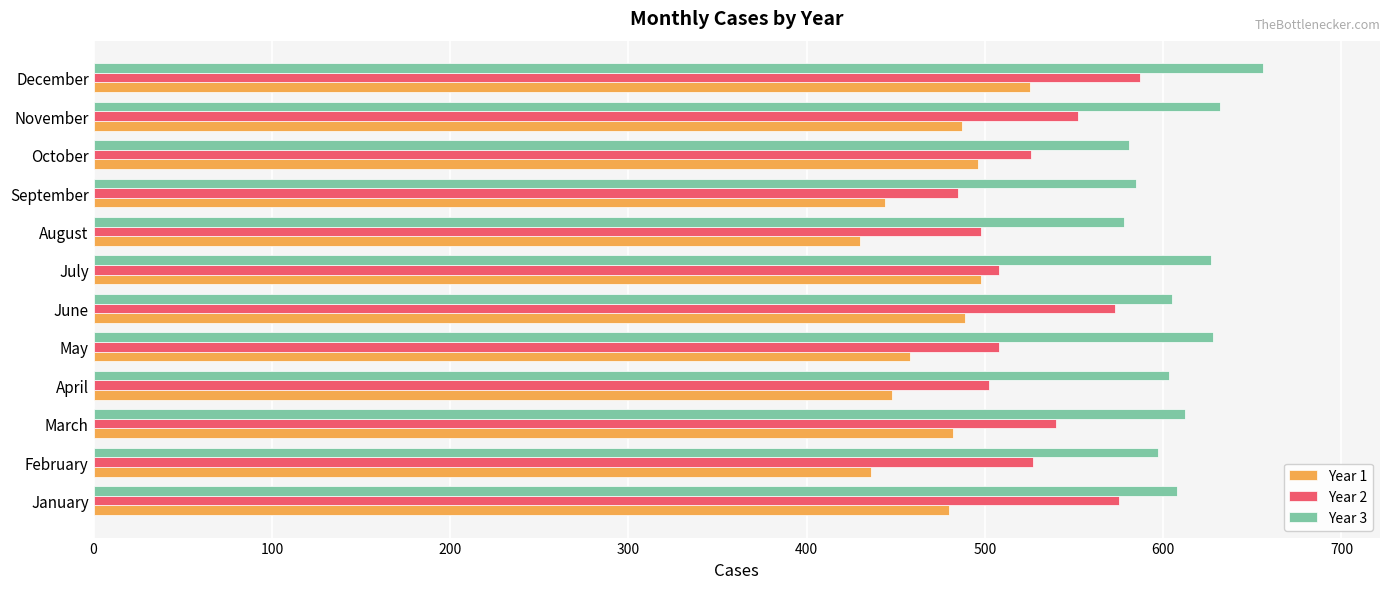

What is the spread (max minus min) of values at July?

129